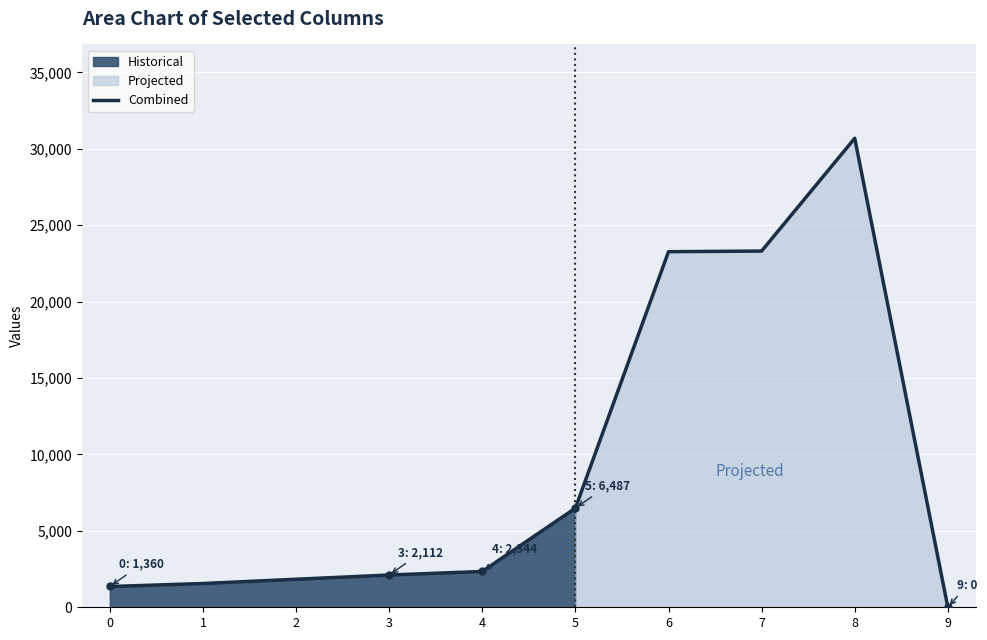

Reading left to right, what are all the values shown in this chart?

0=1360	1=1555	2=1835	3=2112	4=2344	5=6487	6=23272	7=23314	8=30696	9=0